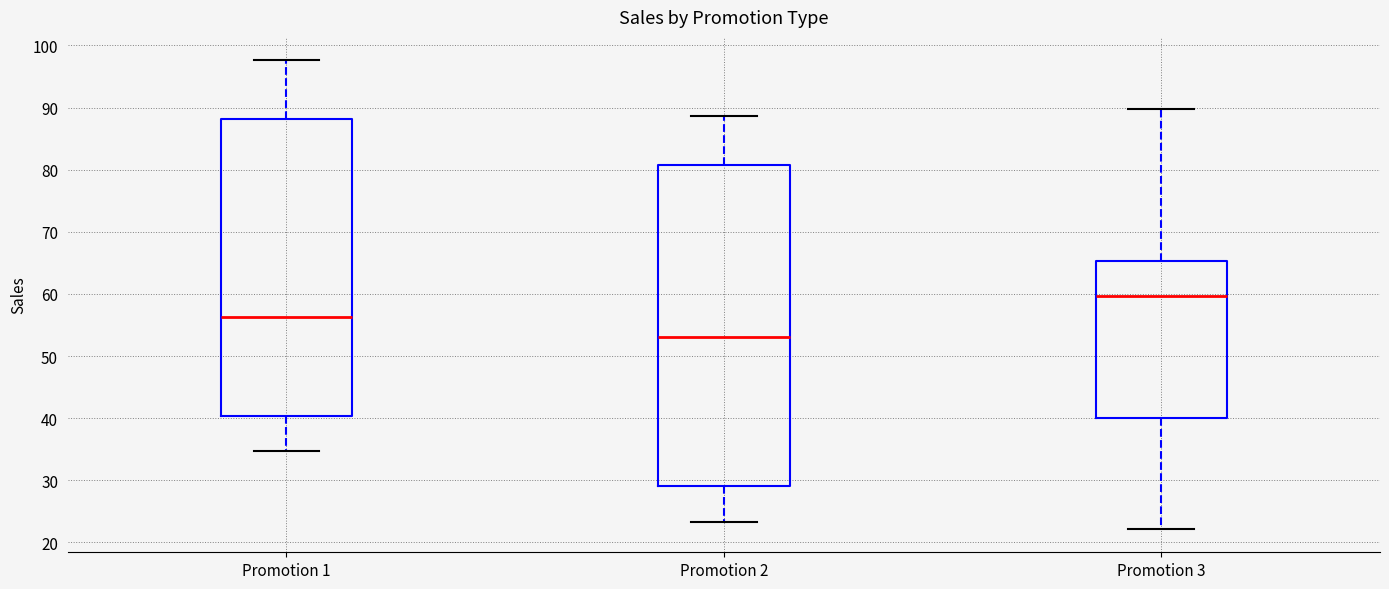

Reading left to right, transcribe this box plot: for each box, give where its median line is, the range the box spans, and where its two whiskers end, as read against the y-axis. The values are not printed on the chart, so give them approximately, as read against the axis.

Promotion 1: median 56, box 40 to 88, whiskers 35 to 98
Promotion 2: median 53, box 29 to 81, whiskers 23 to 89
Promotion 3: median 60, box 40 to 65, whiskers 22 to 90